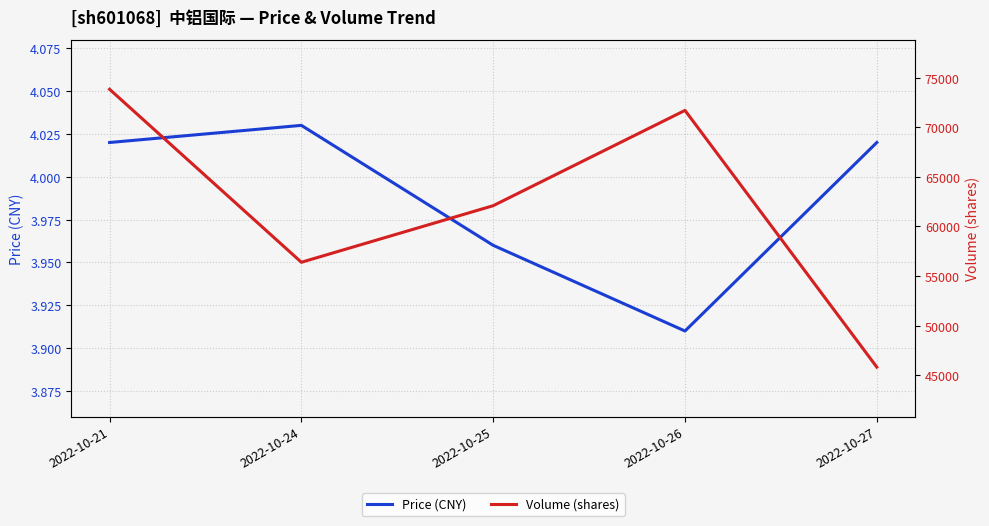

What is the difference between the maximum and minimum values in the Price (CNY) series?

0.1